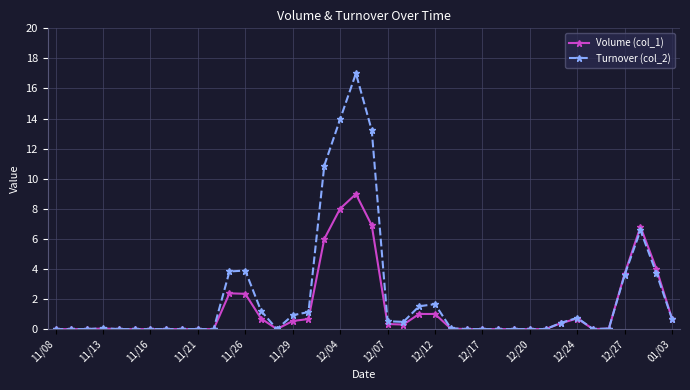

Does the chart display data point markers on the line(s)?

Yes